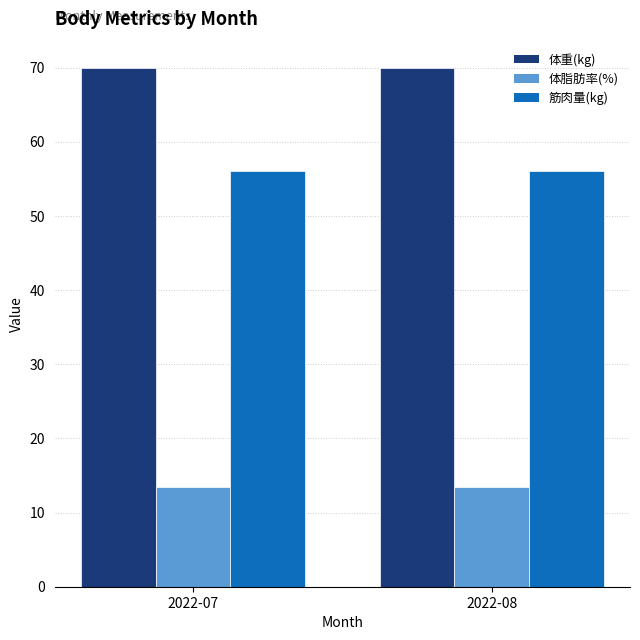

Rank the series by their average value, from highest to lowest.

体重(kg), 筋肉量(kg), 体脂肪率(%)